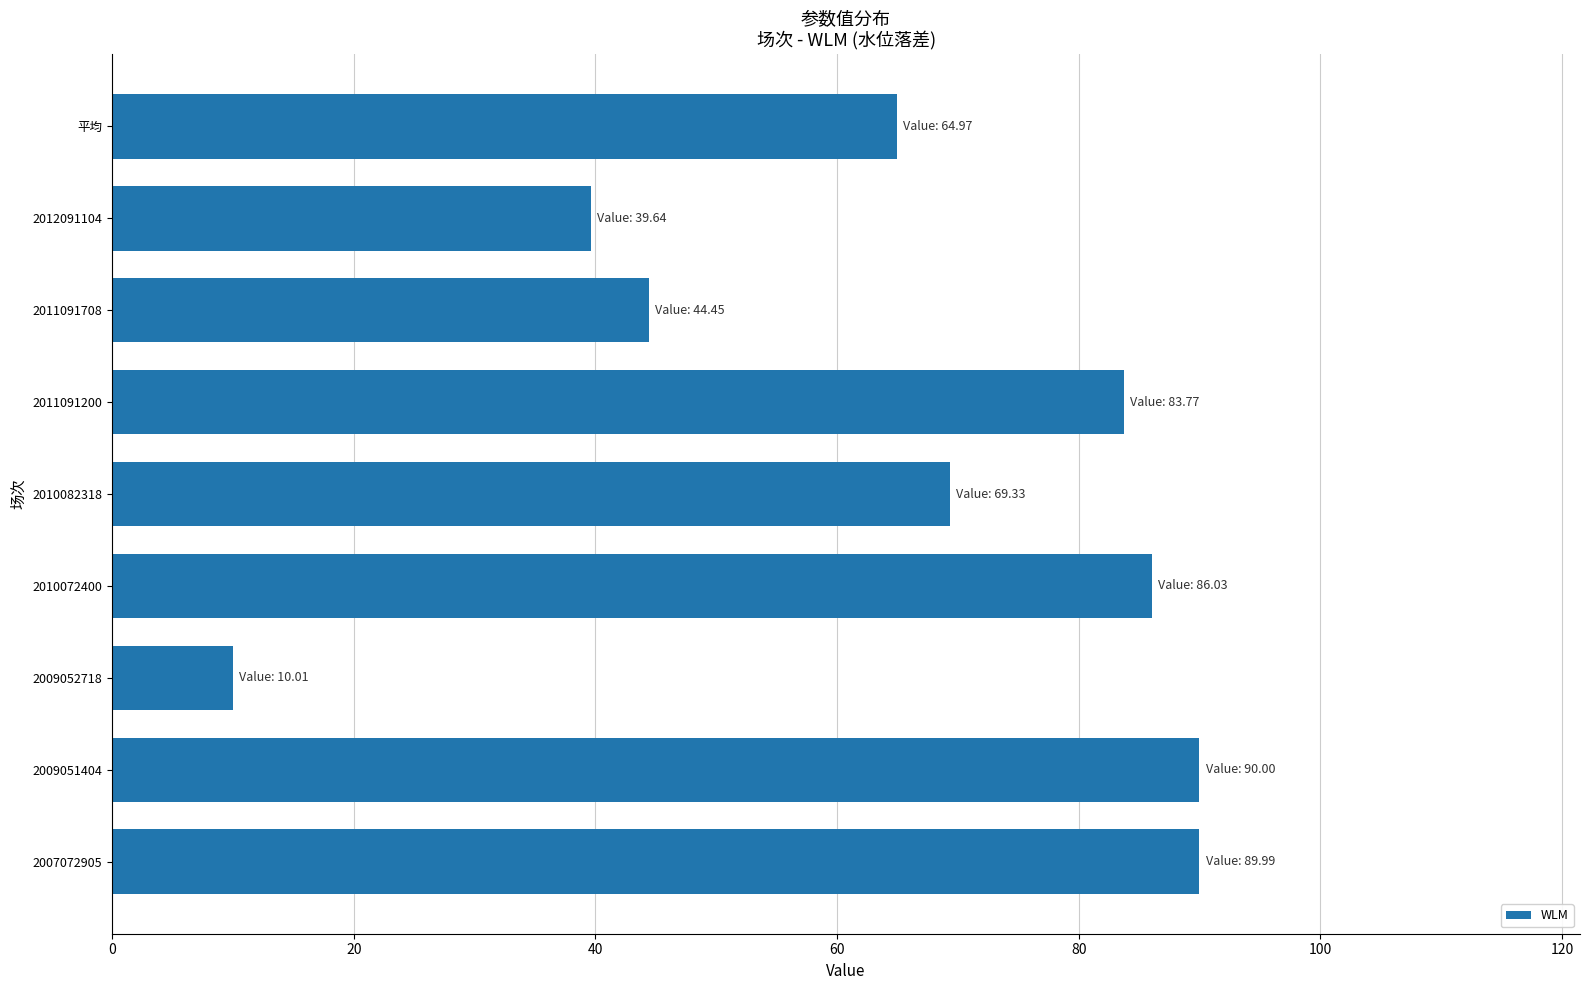

What is the greatest value displayed?

90.0